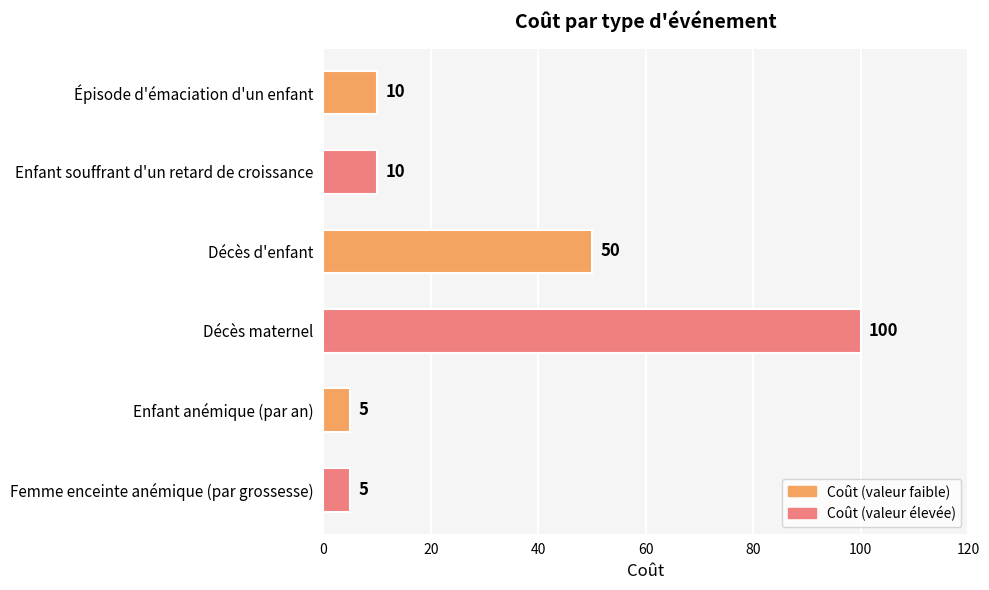

Reading bottom to top, transcribe all the data shown in this chart.

Femme enceinte anémique (par grossesse)=5	Enfant anémique (par an)=5	Décès maternel=100	Décès d'enfant=50	Enfant souffrant d'un retard de croissance=10	Épisode d'émaciation d'un enfant=10